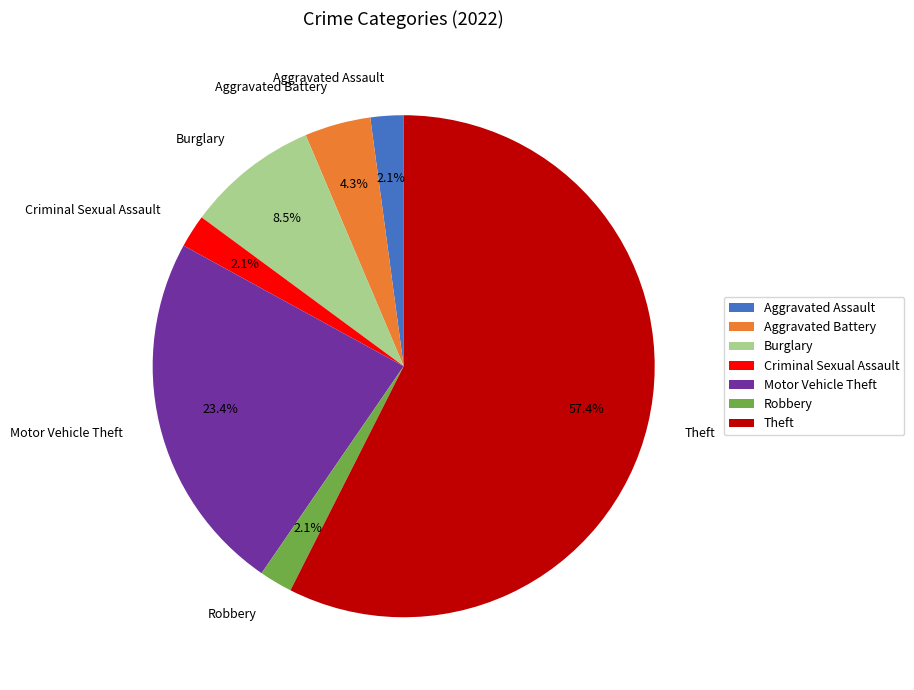

To the nearest percent, what portion does Criminal Sexual Assault represent?

2%